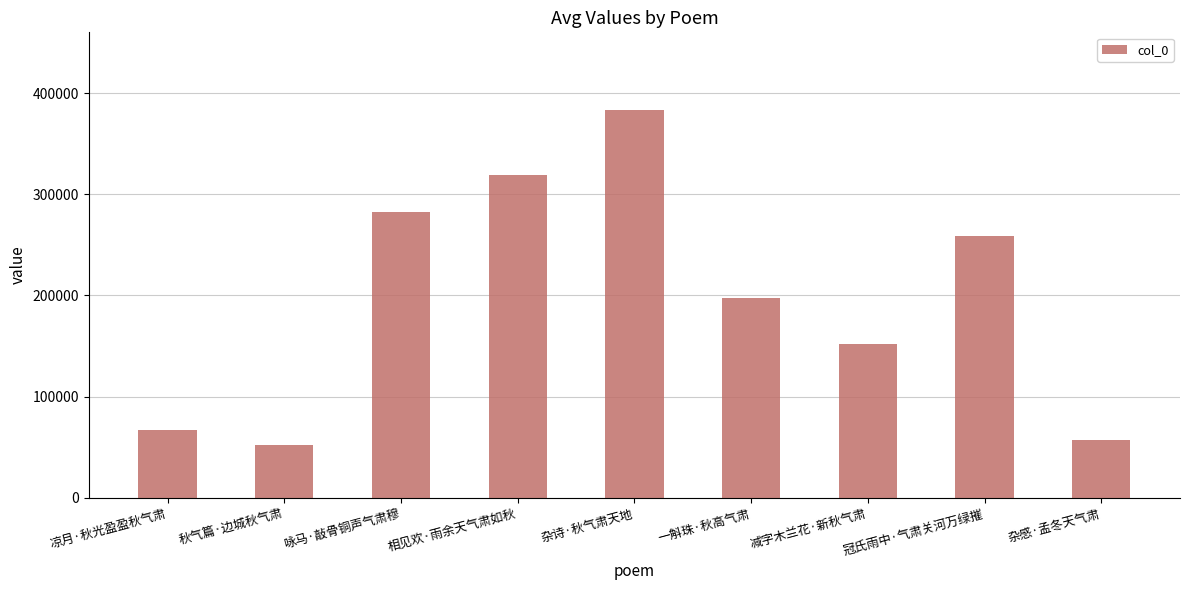

What is the sum of all values?

1769612